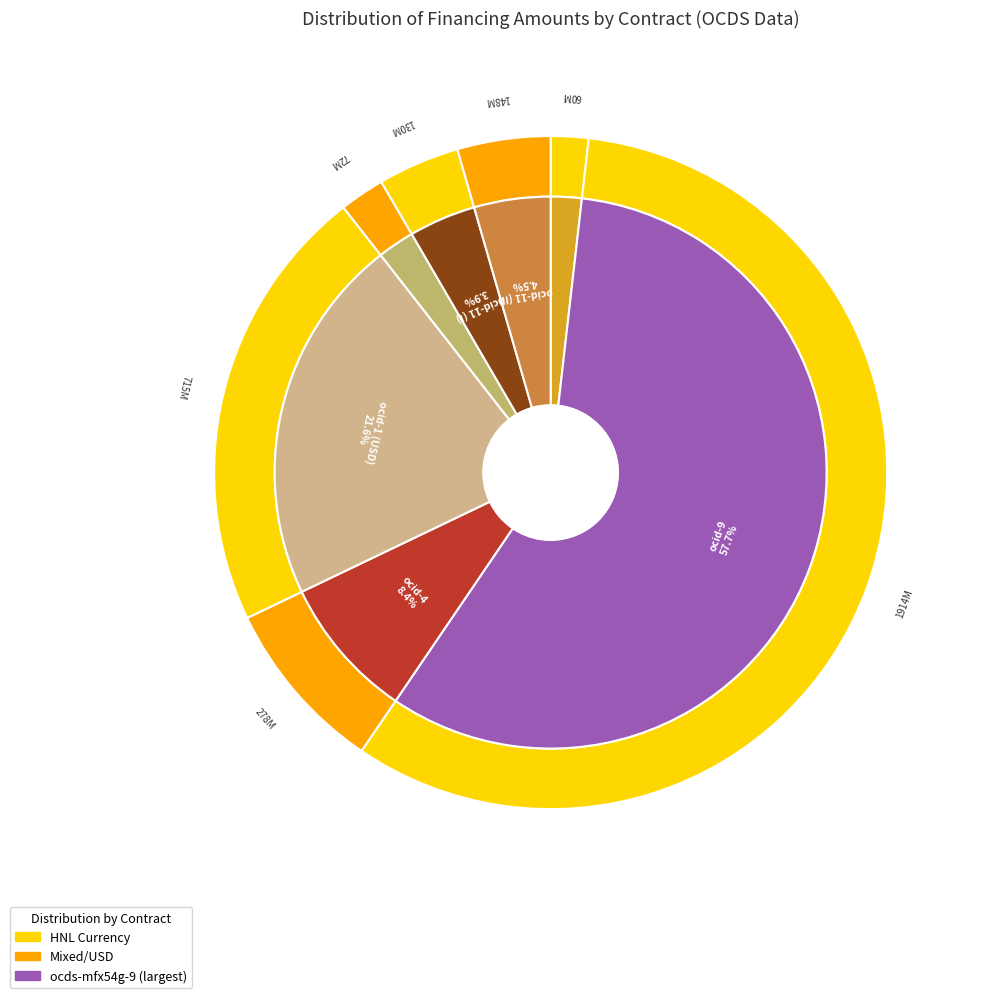

What is the ratio of the value at ocds-mfx54g-1 (USD) to the value at ocds-mfx54g-4?

2.6